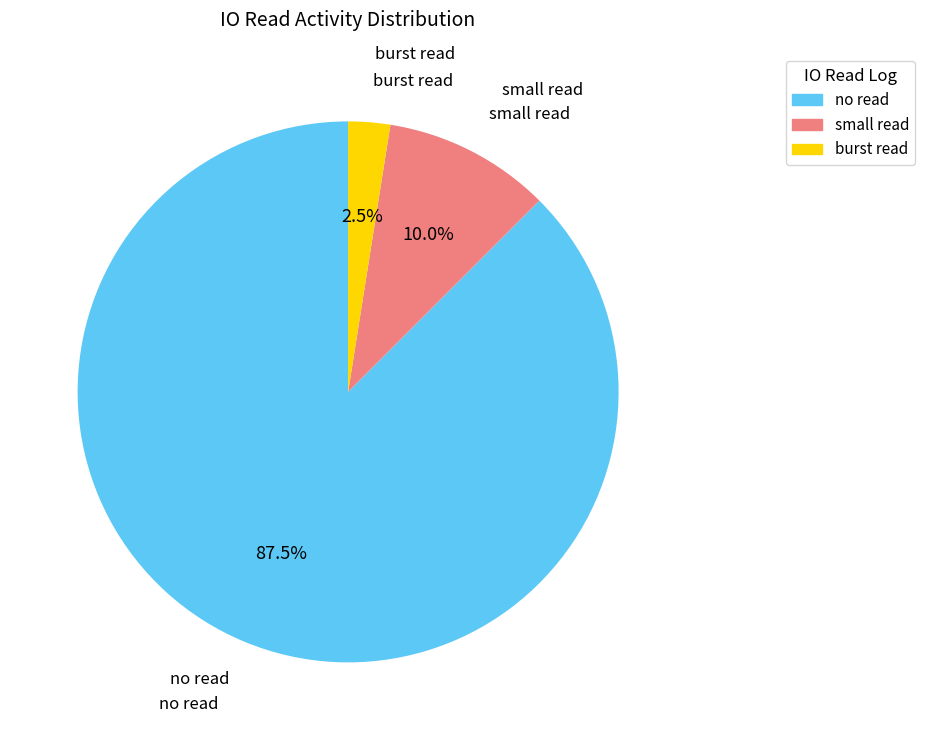

Is there any slice that represents more than half of the pie?

Yes